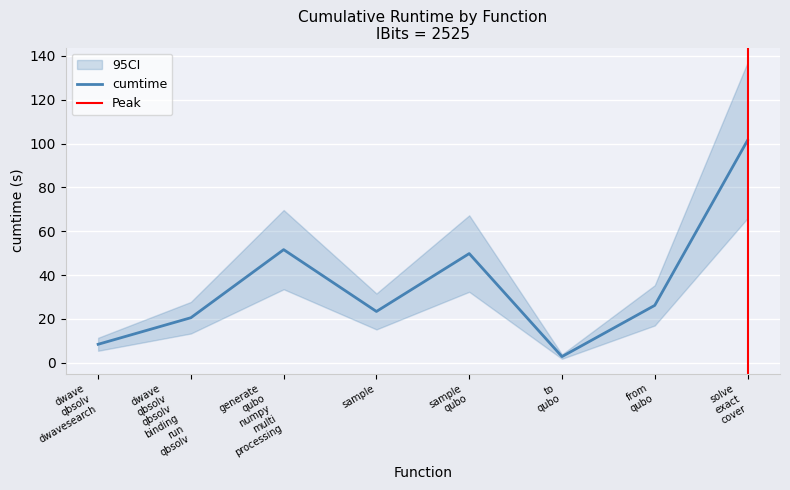

How many points are lower than both their immediate neighbors (excluding endpoints)?

2